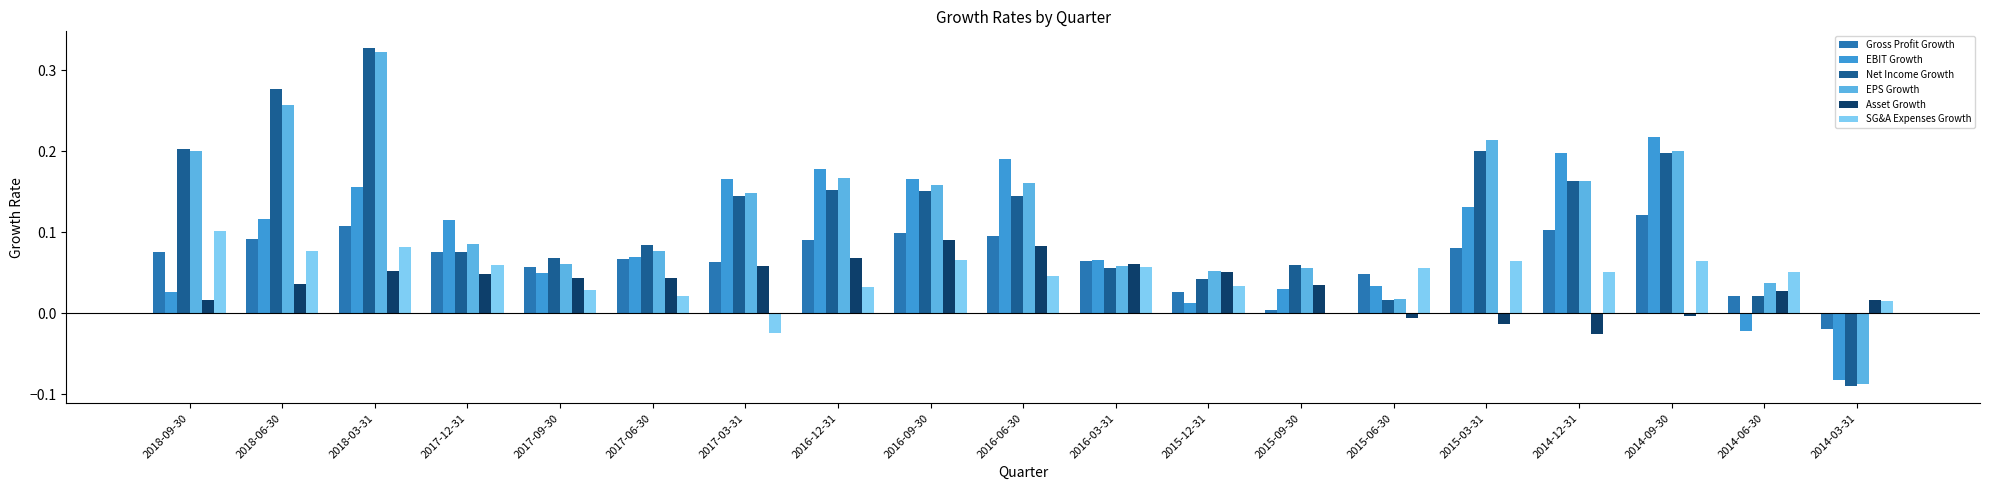

True or false: EPS Growth has a value of 0.2 at 2016-09-30.

True